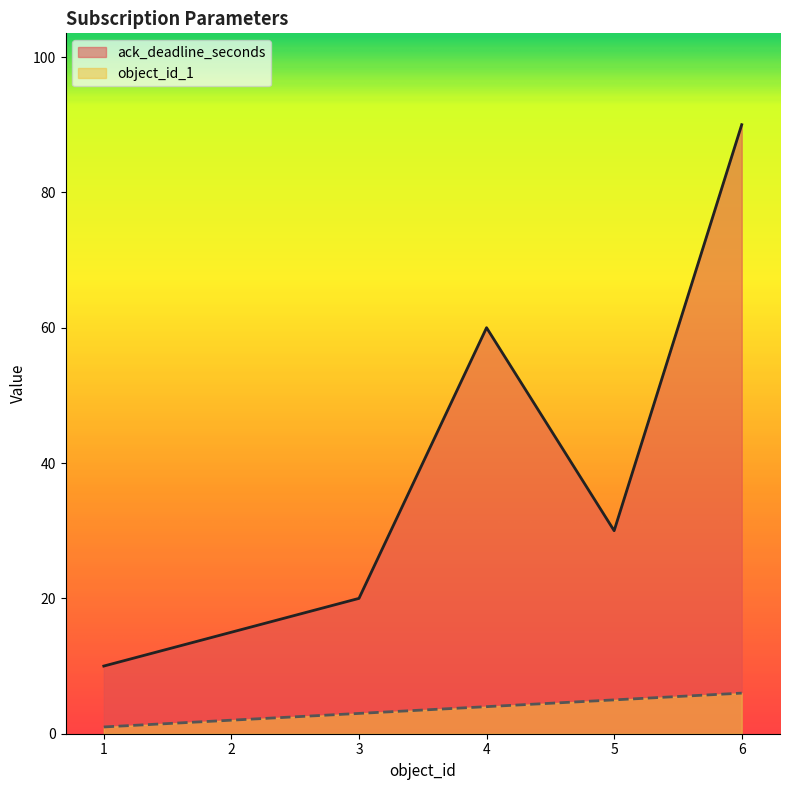

What is the value of the ack_deadline_seconds point at the 6th from the left?

90